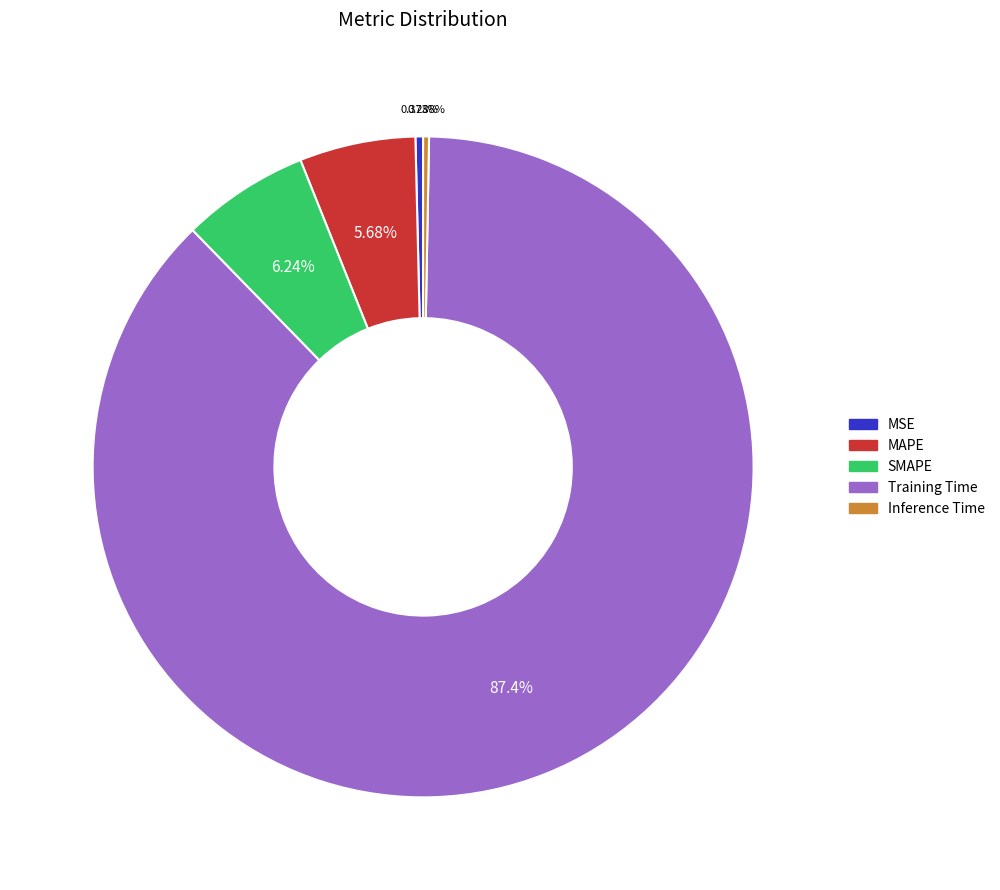

Is it true that Inference Time is 0% of the pie?

True